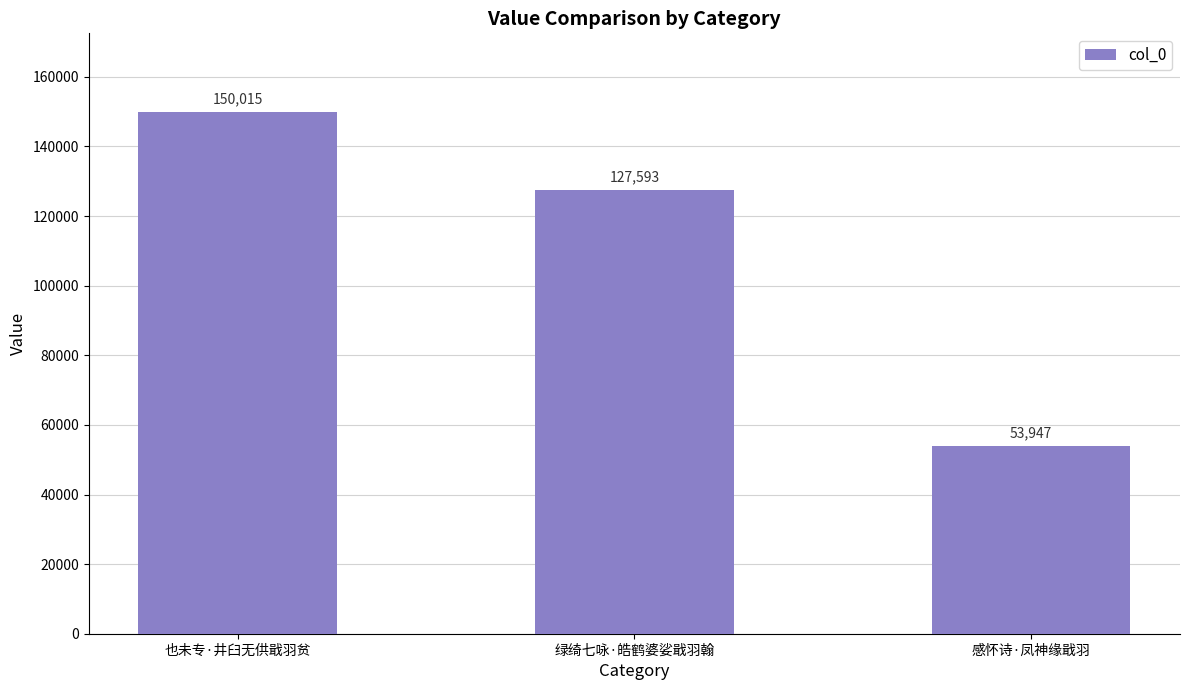

Which has a higher value, 也未专·井臼无供戢羽贫 or 感怀诗·凤神缘戢羽?

也未专·井臼无供戢羽贫